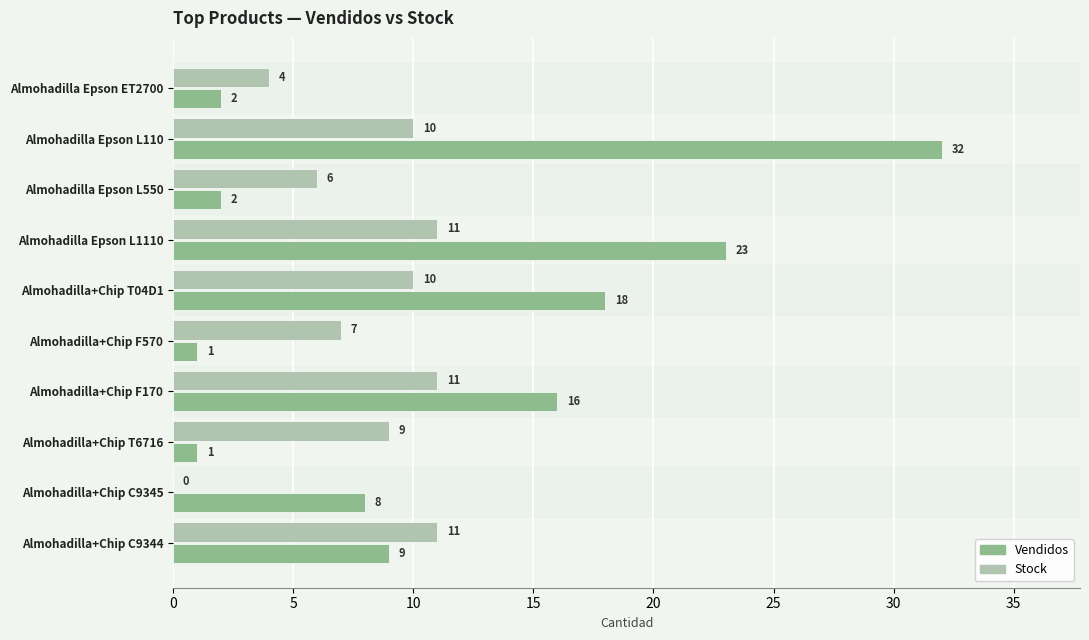

The value of Vendidos at Almohadilla+Chip F170 is 7. True or false?

False